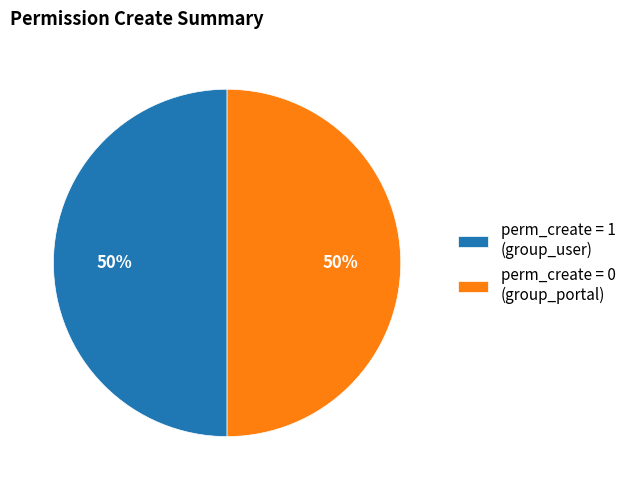

To the nearest percent, what is the combined percentage of perm_create = 1 (group_user) and perm_create = 0 (group_portal)?

100%